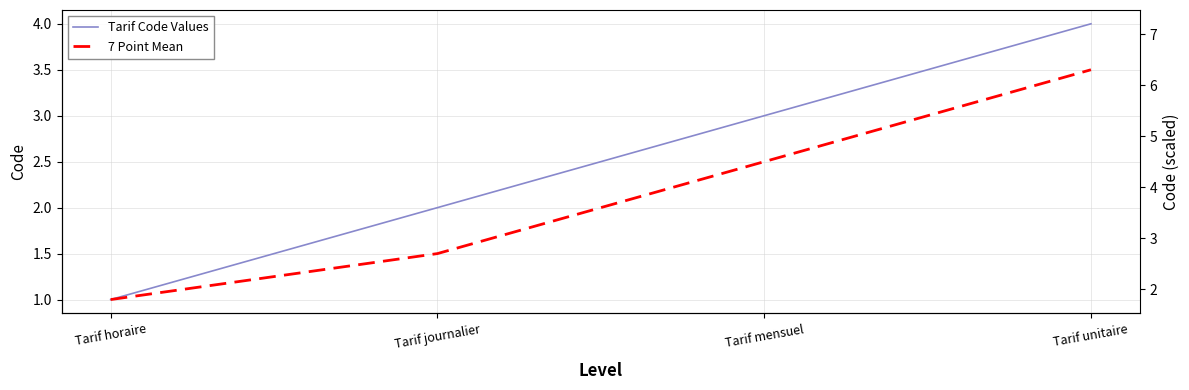

Reading left to right, what are all the values shown in this chart?

Tarif Code Values: 1.0	2.0	3.0	4.0
7 Point Mean: 1.0	1.5	2.5	3.5